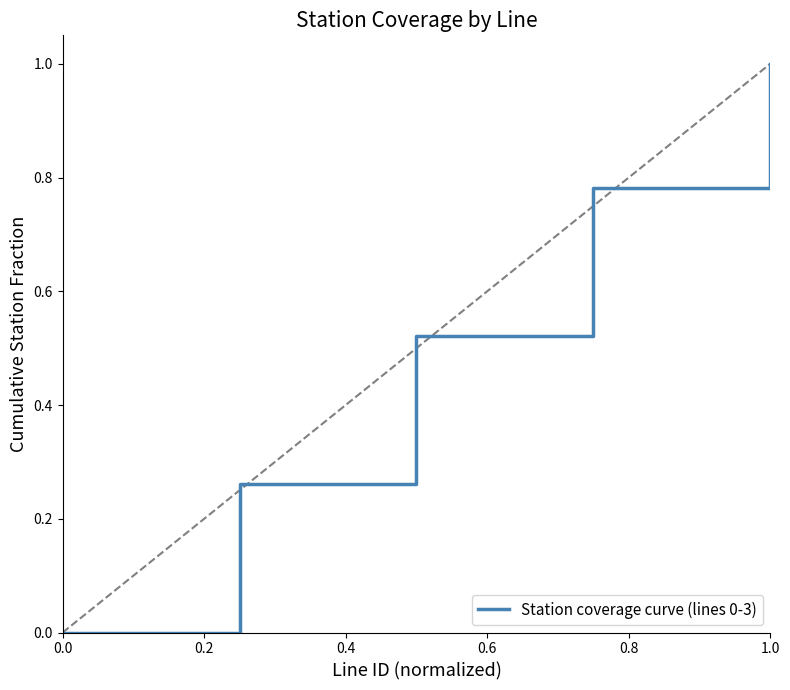

Is this an area chart (filled region under the line)?

No